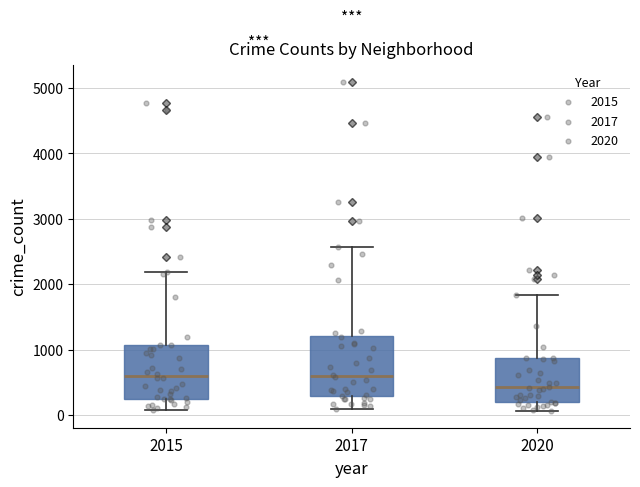

Where is the upper edge of the box at x = 2017 on the y-axis? The values are not printed on the chart, so give them approximately, as read against the axis.

1200